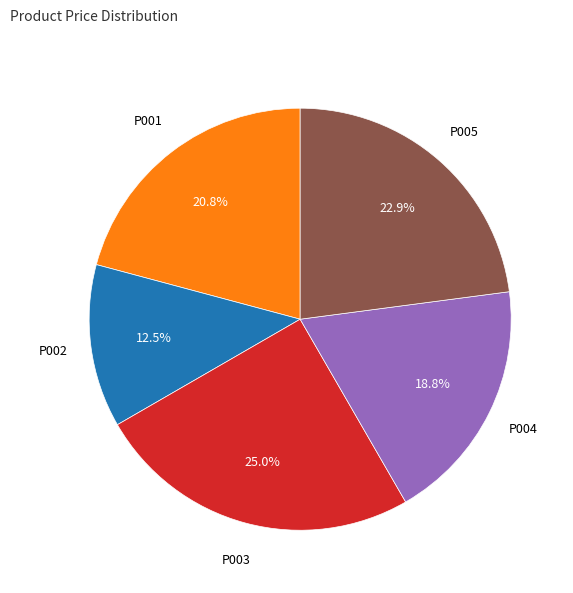

Is there a majority slice in this chart?

No